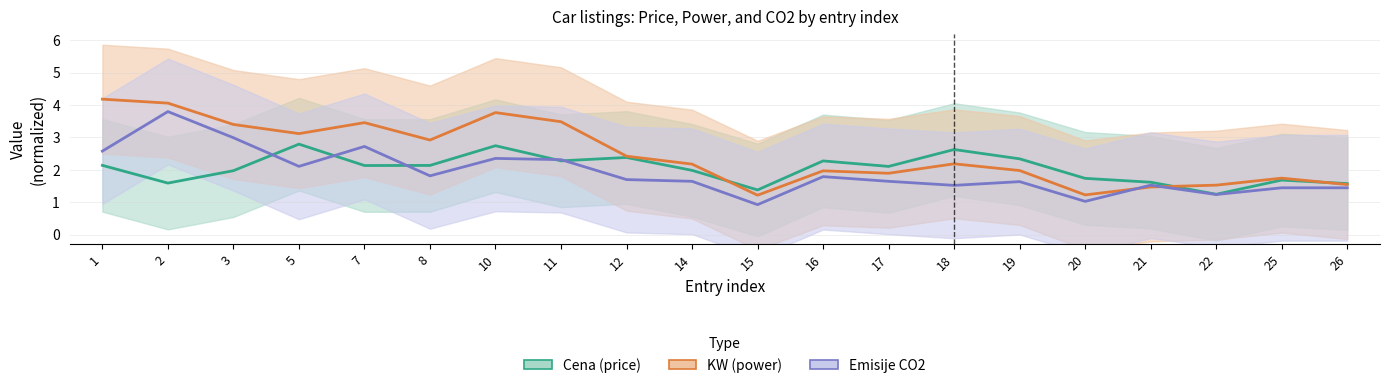

What is the difference between the highest and lowest values at 2?

2.5